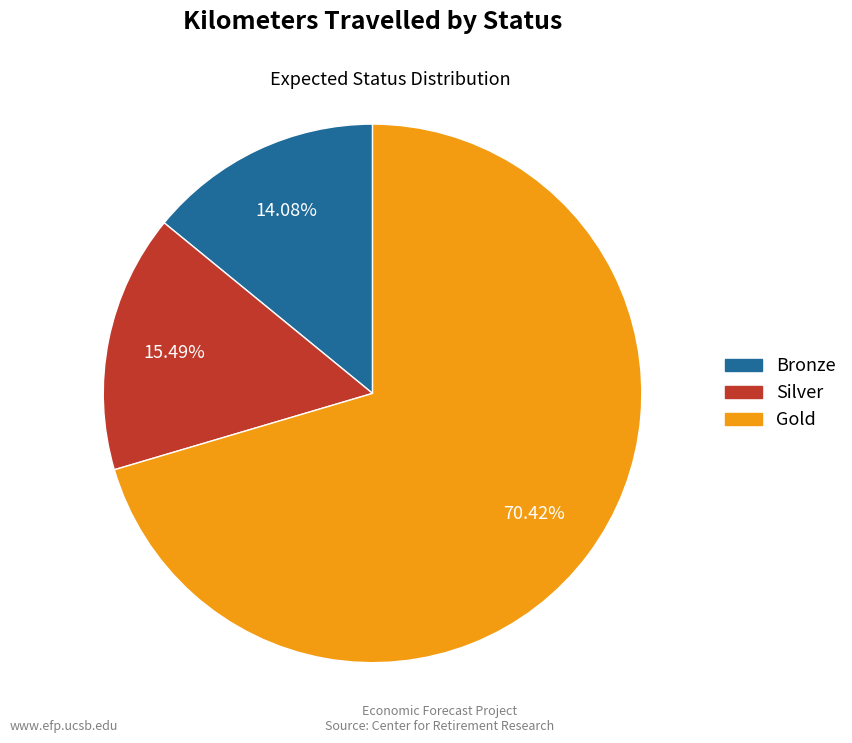

What is the smallest slice in the pie chart?

Bronze